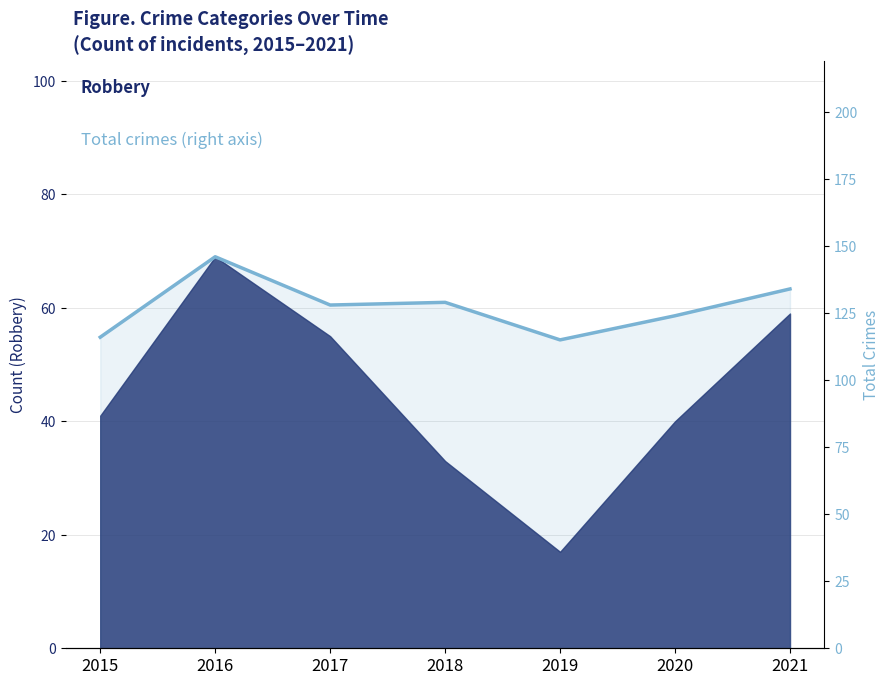

The value at 2018 is 230. True or false?

False